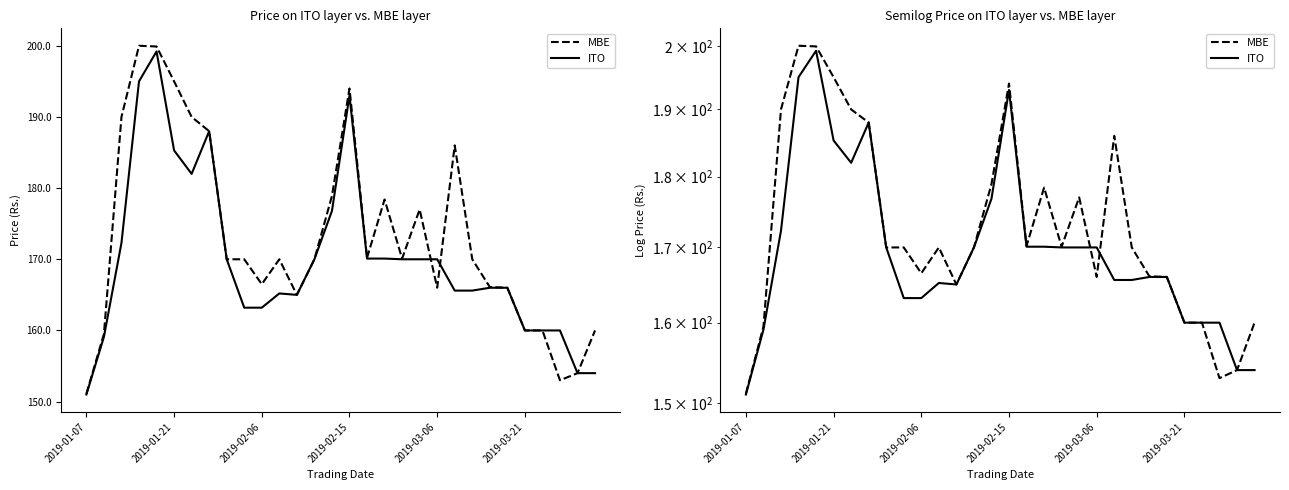

What are all the series names shown in the legend?

MBE, ITO